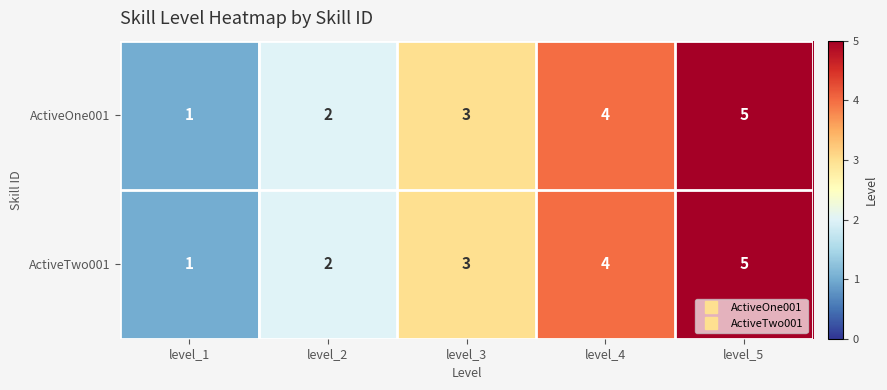

At which label is ActiveOne001 closest to 3?

level_3